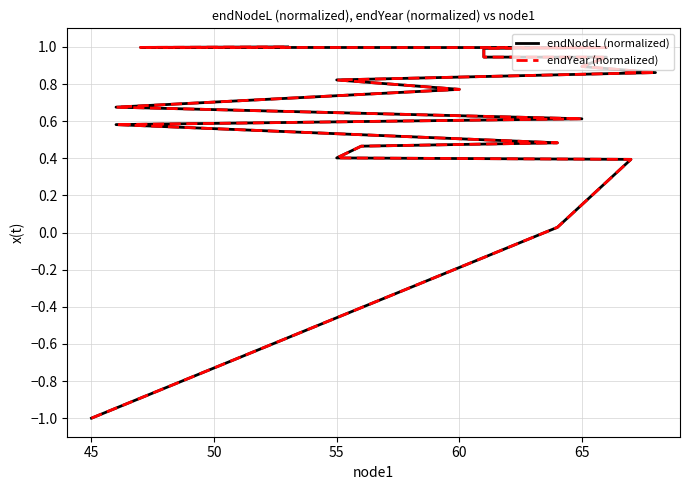

The endYear (normalized) series shows 0.7 at 65. True or false?

False